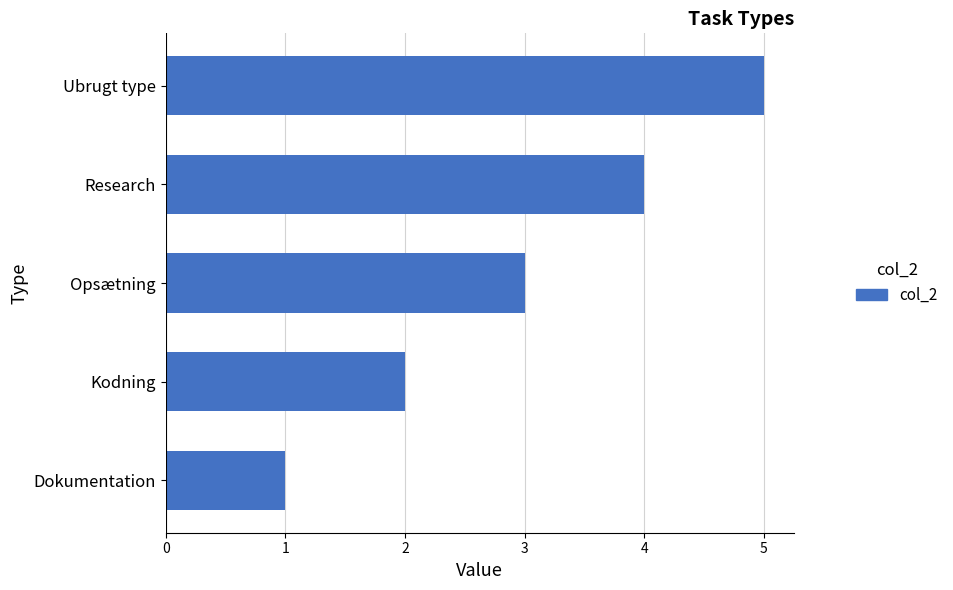

The chart shows a value of 7 at Research. True or false?

False